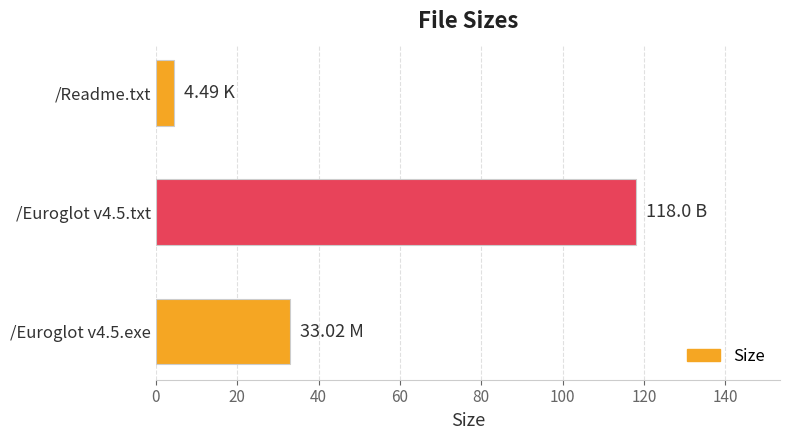

Approximately how many times larger is the value at /Euroglot v4.5.txt compared to /Euroglot v4.5.exe?

3.6